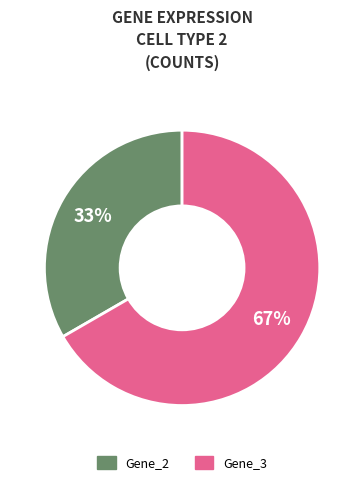

To the nearest percent, what is the average slice percentage?

50%